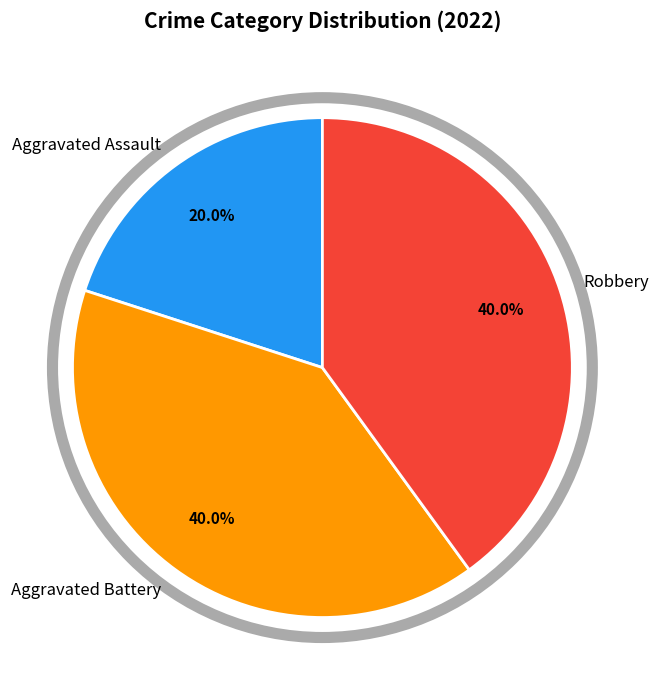

To the nearest percent, what is the average slice percentage?

33%